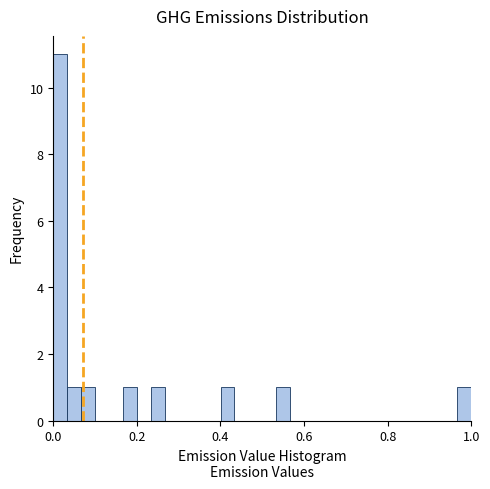

Read against the x-axis, roughly where is the centre of the tallest bar?

0.02